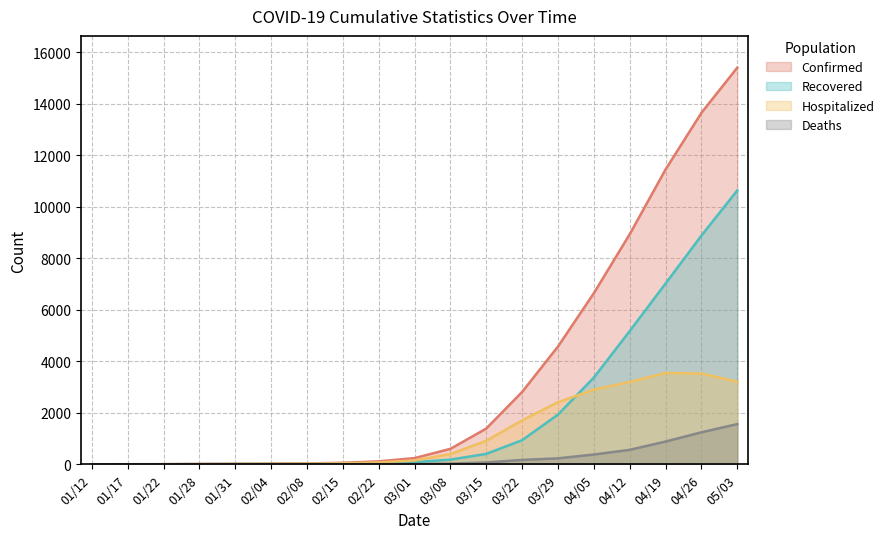

List the series in order of their peak value, highest first.

Confirmed, Recovered, Hospitalized, Deaths